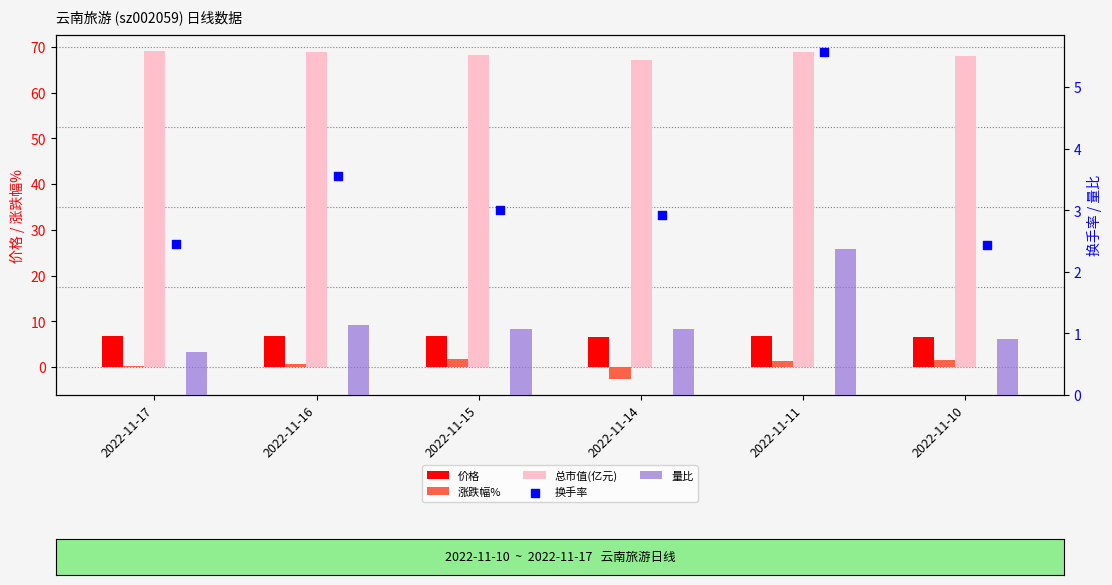

Which series reaches the maximum Y coordinate?

总市值(亿元)